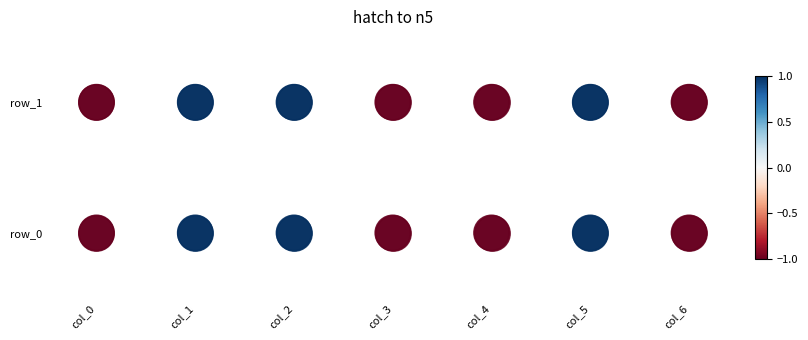

List the series in order of their overall mean, lowest first.

row_0, row_1